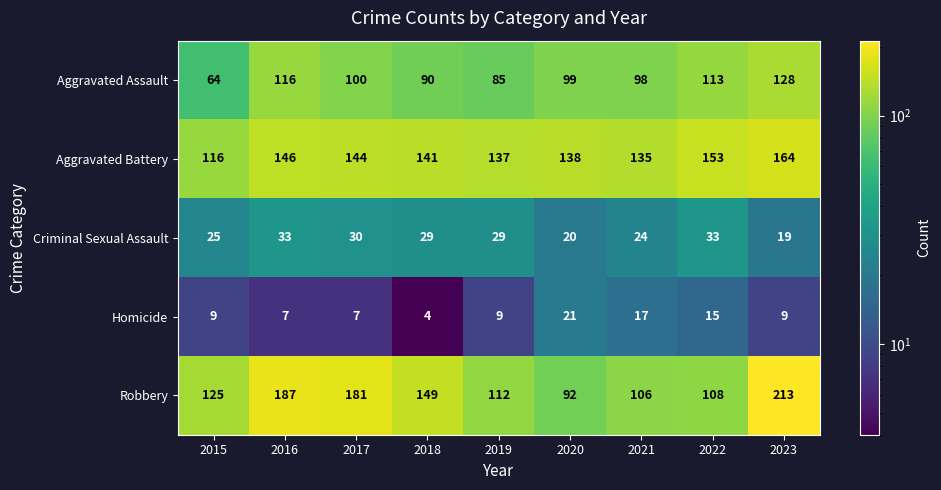

What is the total value across all series at 2023?

533